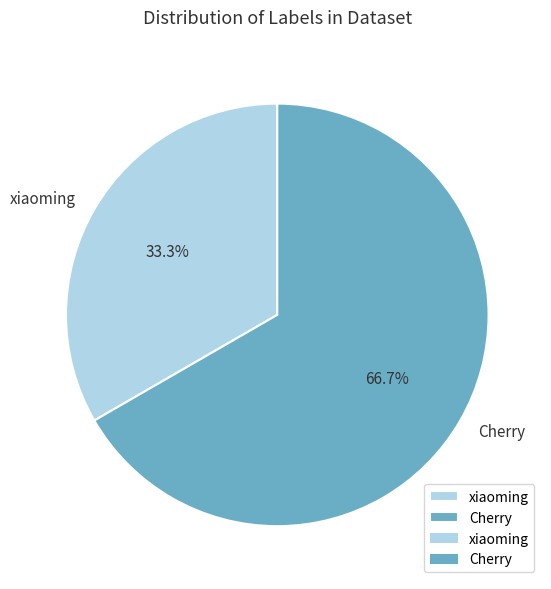

The Cherry slice represents 81% of the pie. True or false?

False